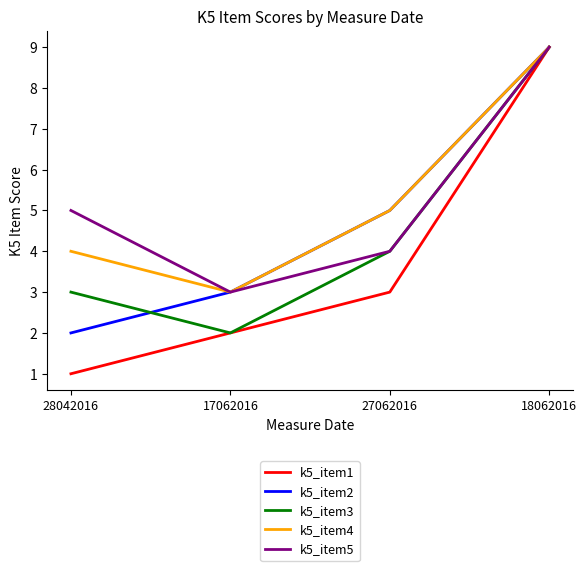

In k5_item3, how many points are lower than both neighbors (excluding endpoints)?

1